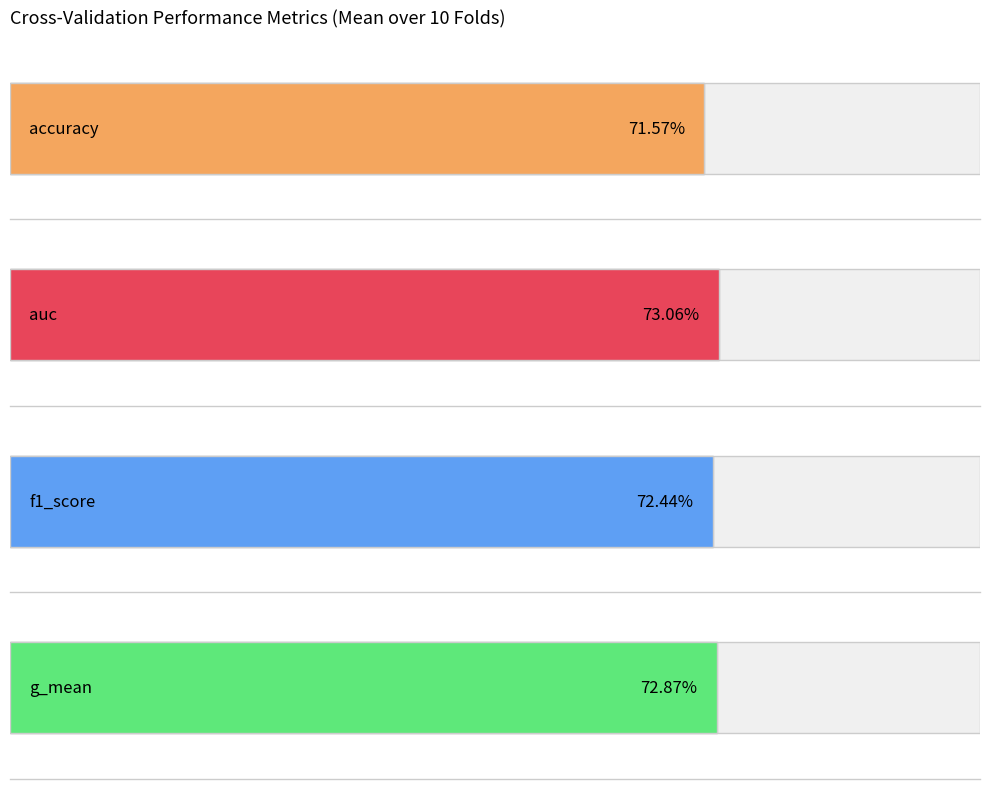

What are all the series names shown in the legend?

accuracy, auc, f1_score, g_mean